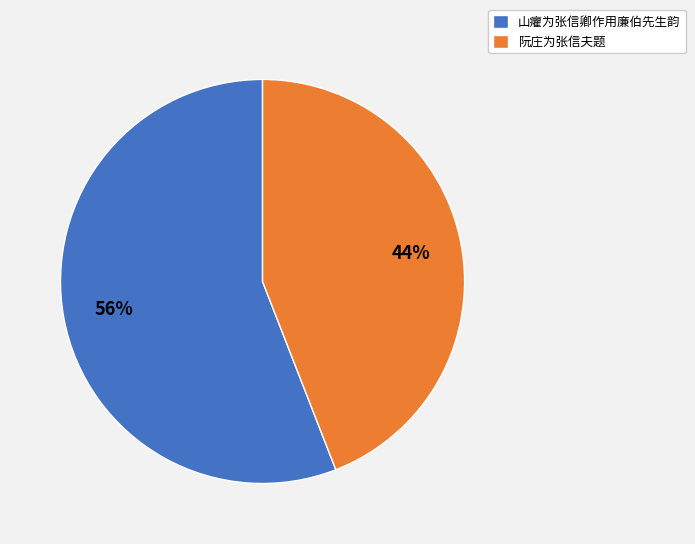

The 山癯为张信卿作用廉伯先生韵 slice represents 56% of the pie. True or false?

True